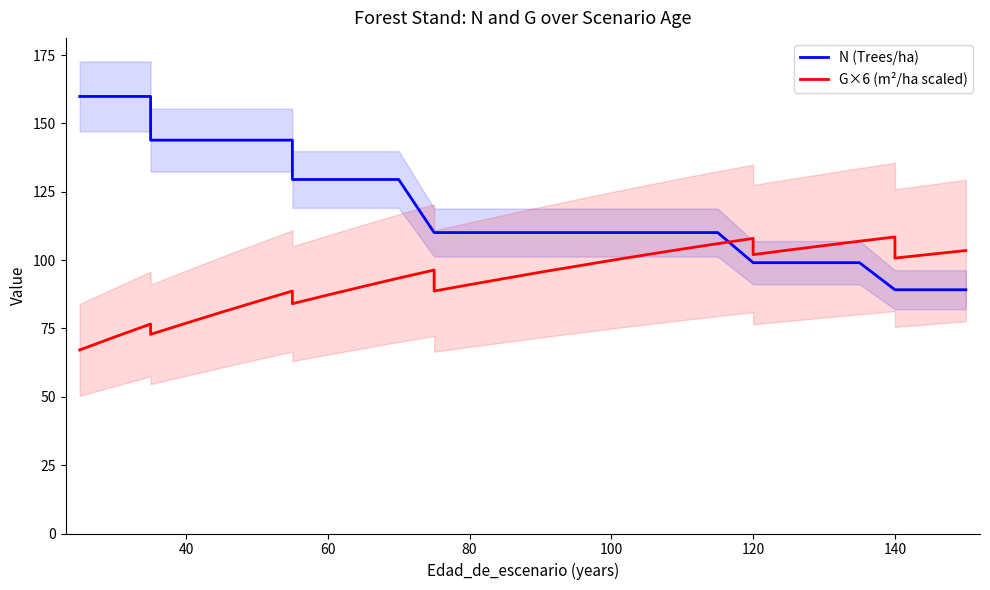

Does the chart have visible grid lines?

No